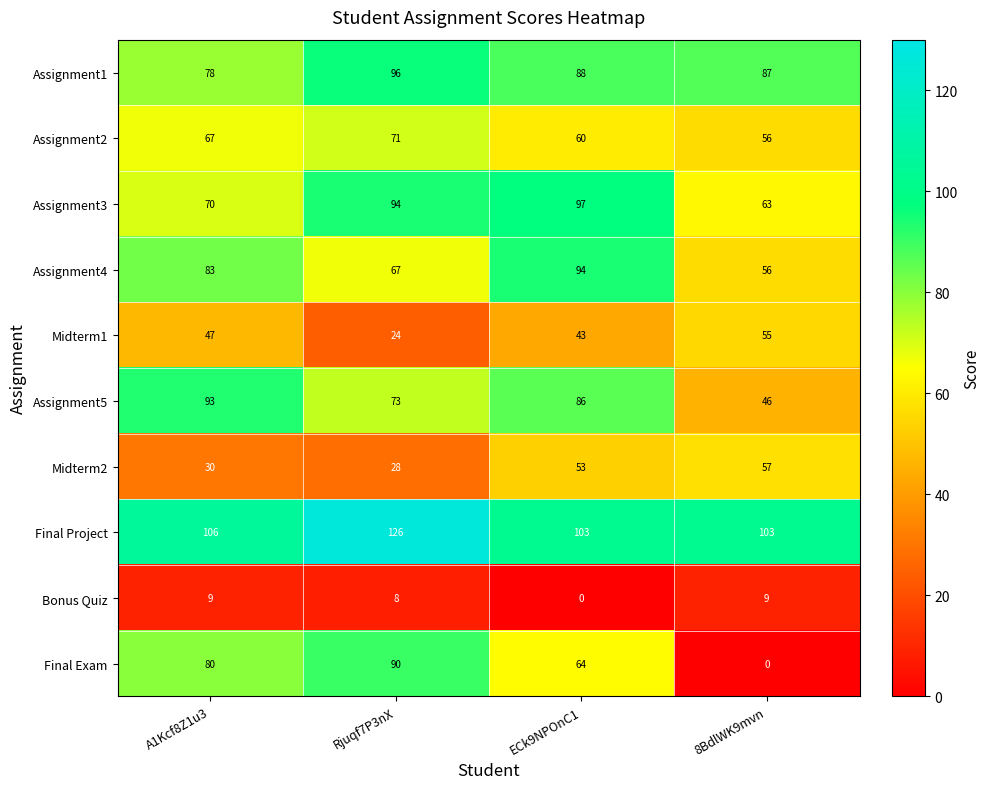

Which category has the highest value across all series?

Rjuqf7P3nX